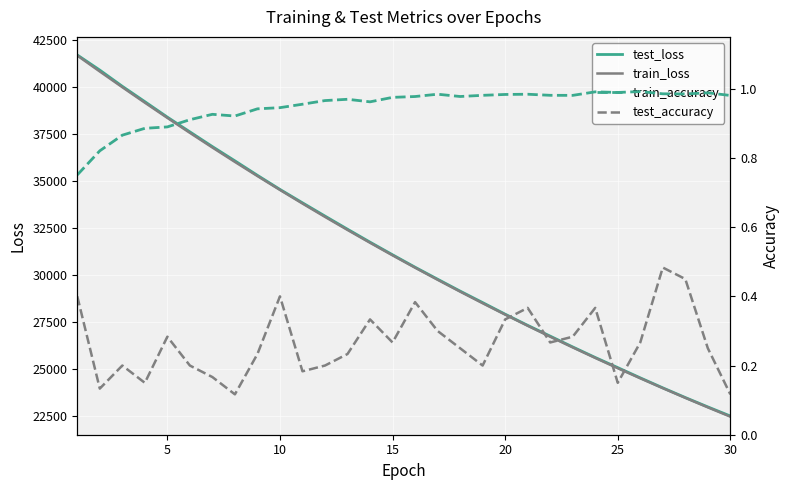

True or false: test_accuracy has more than 1 interior local peaks.

True